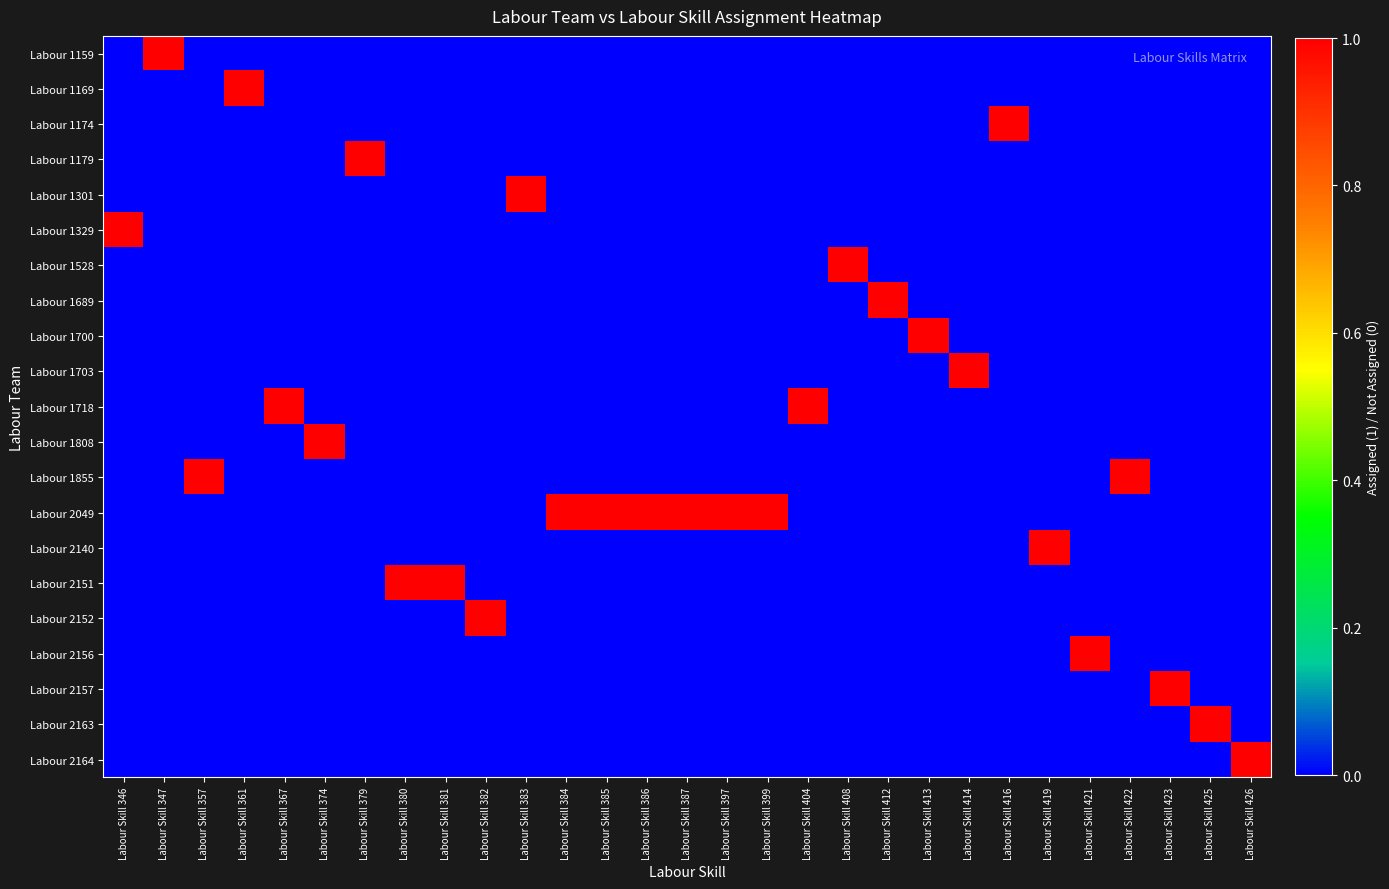

What is the difference between the highest and lowest values at Labour Skill 367?

1